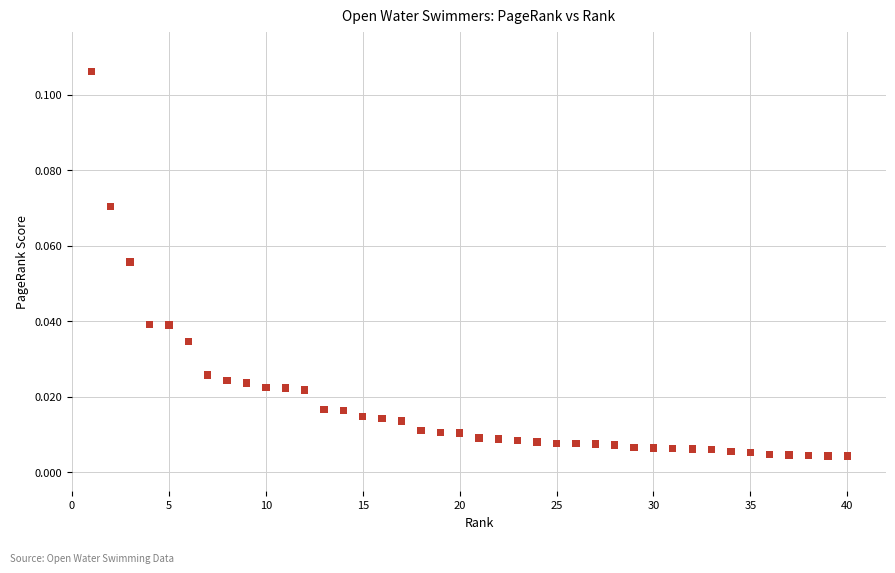

What is the range of X values (max minus min)?

39.0